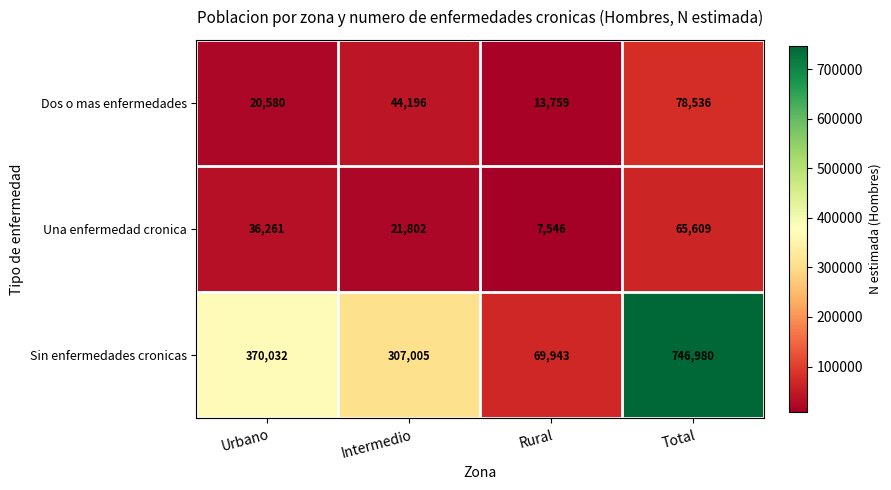

What is the difference between the Dos o mas enfermedades values at Urbano and Intermedio?

23616